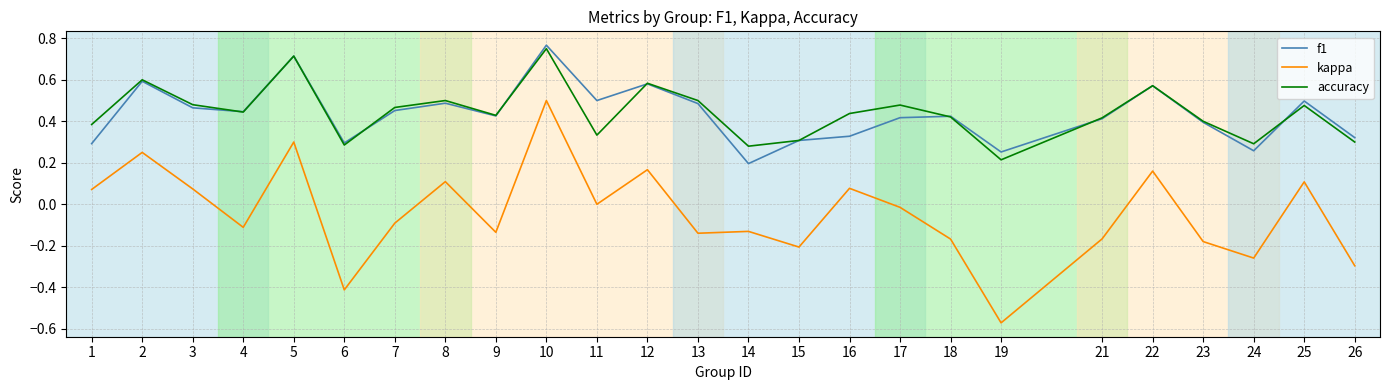

At how many categories does at least one series exceed 0?

25